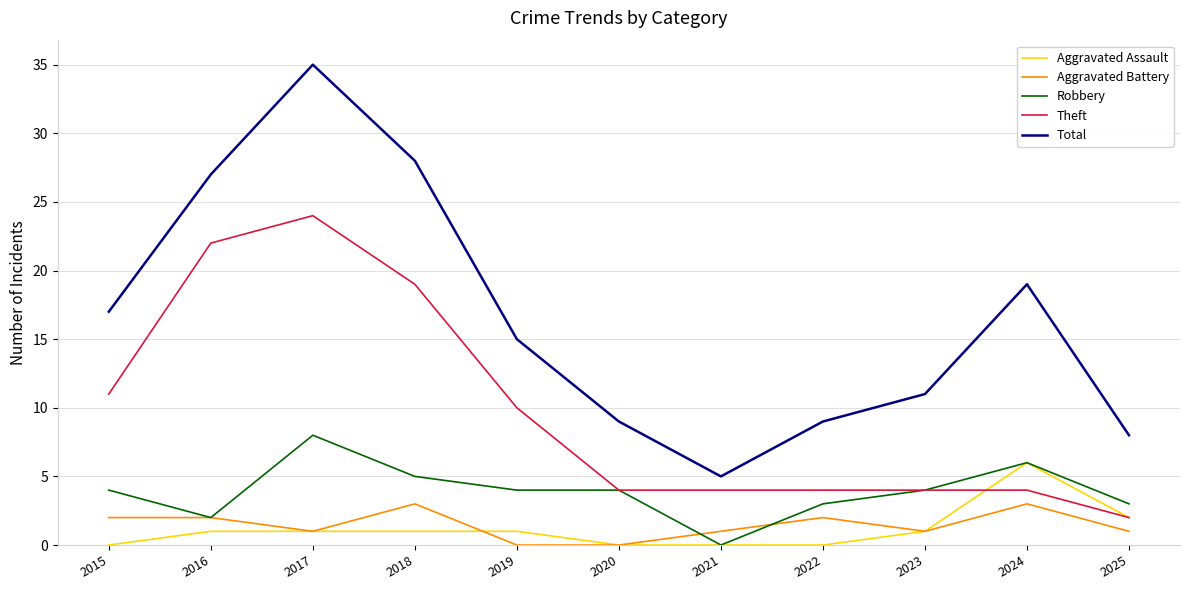

At which category is the sum across all series the highest?

2017